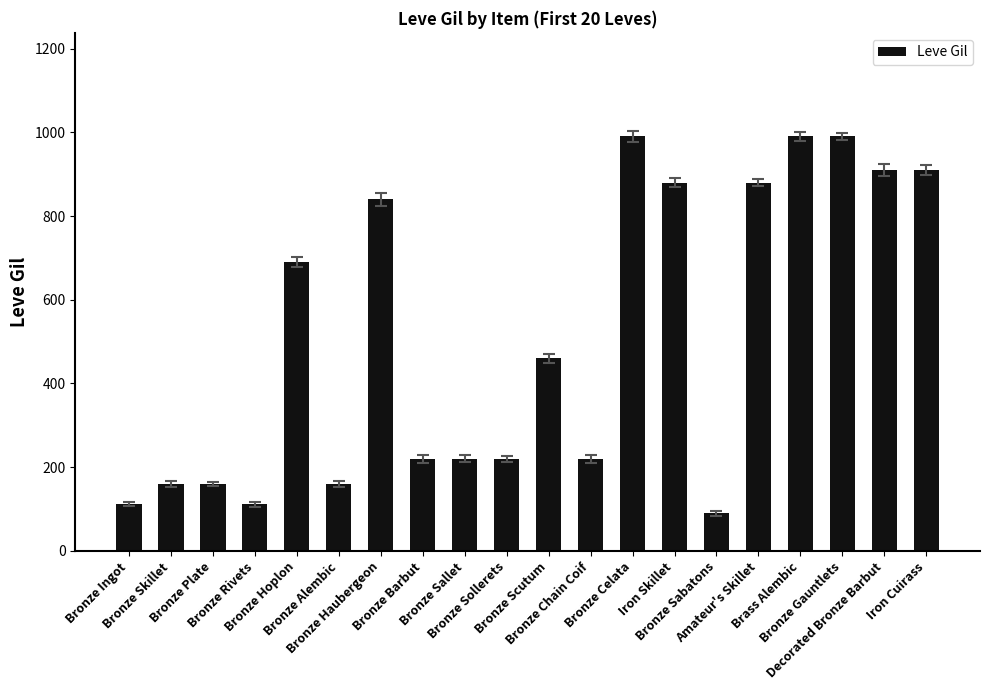

What is the change in value from Bronze Haubergeon to Bronze Gauntlets?

+150